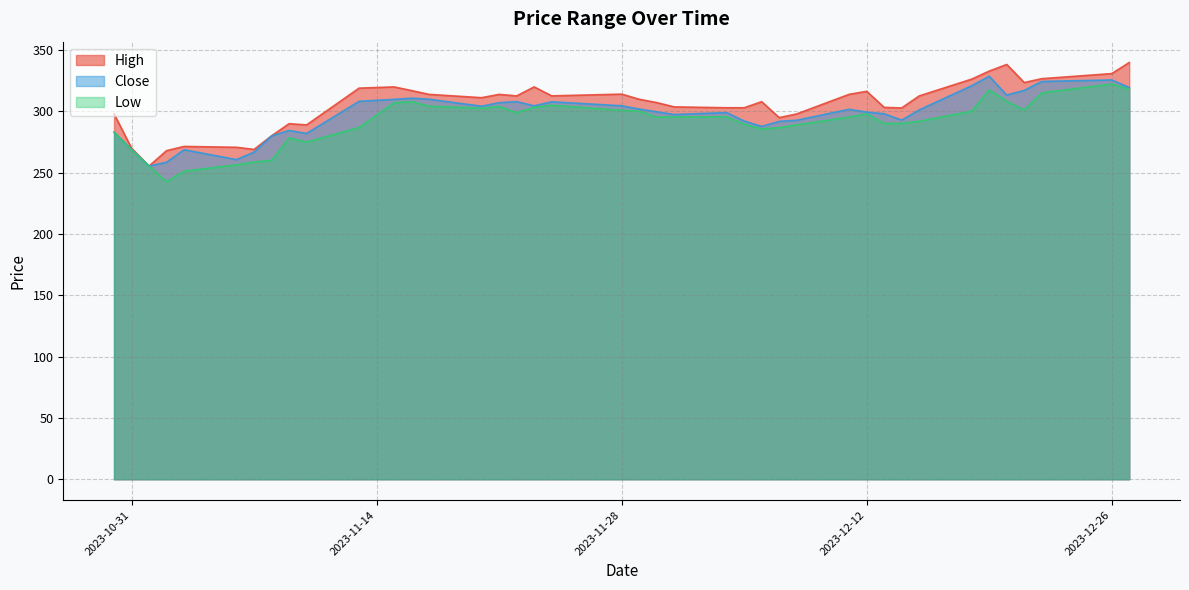

How many lines are shown in the chart?

3